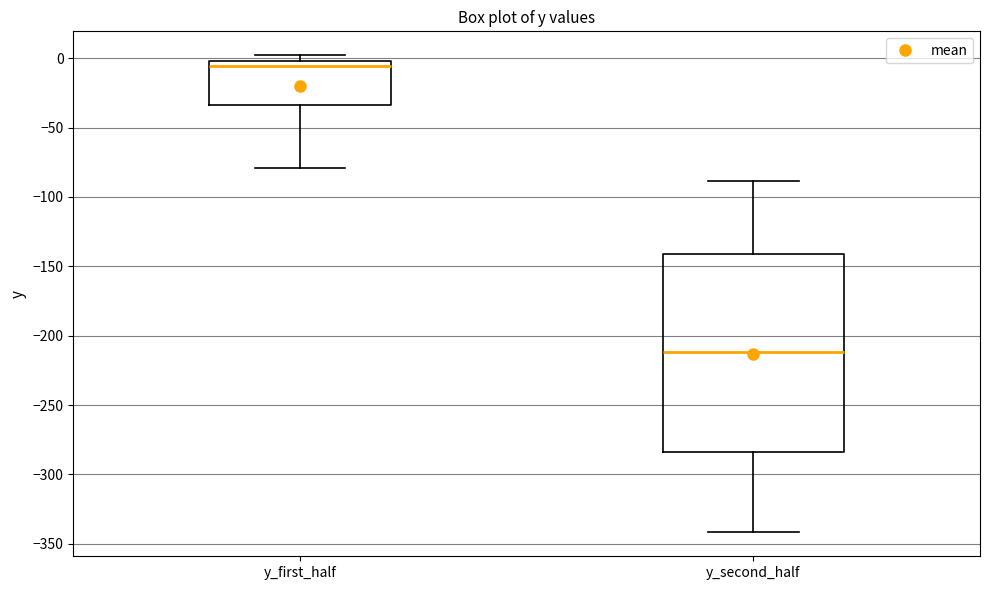

Reading left to right, transcribe this box plot: for each box, give where its median line is, the range the box spans, and where its two whiskers end, as read against the y-axis. The values are not printed on the chart, so give them approximately, as read against the axis.

y_first_half: median -5, box -35 to 0, whiskers -80 to 0 (just above the box's upper edge)
y_second_half: median -210, box -285 to -140, whiskers -340 to -90